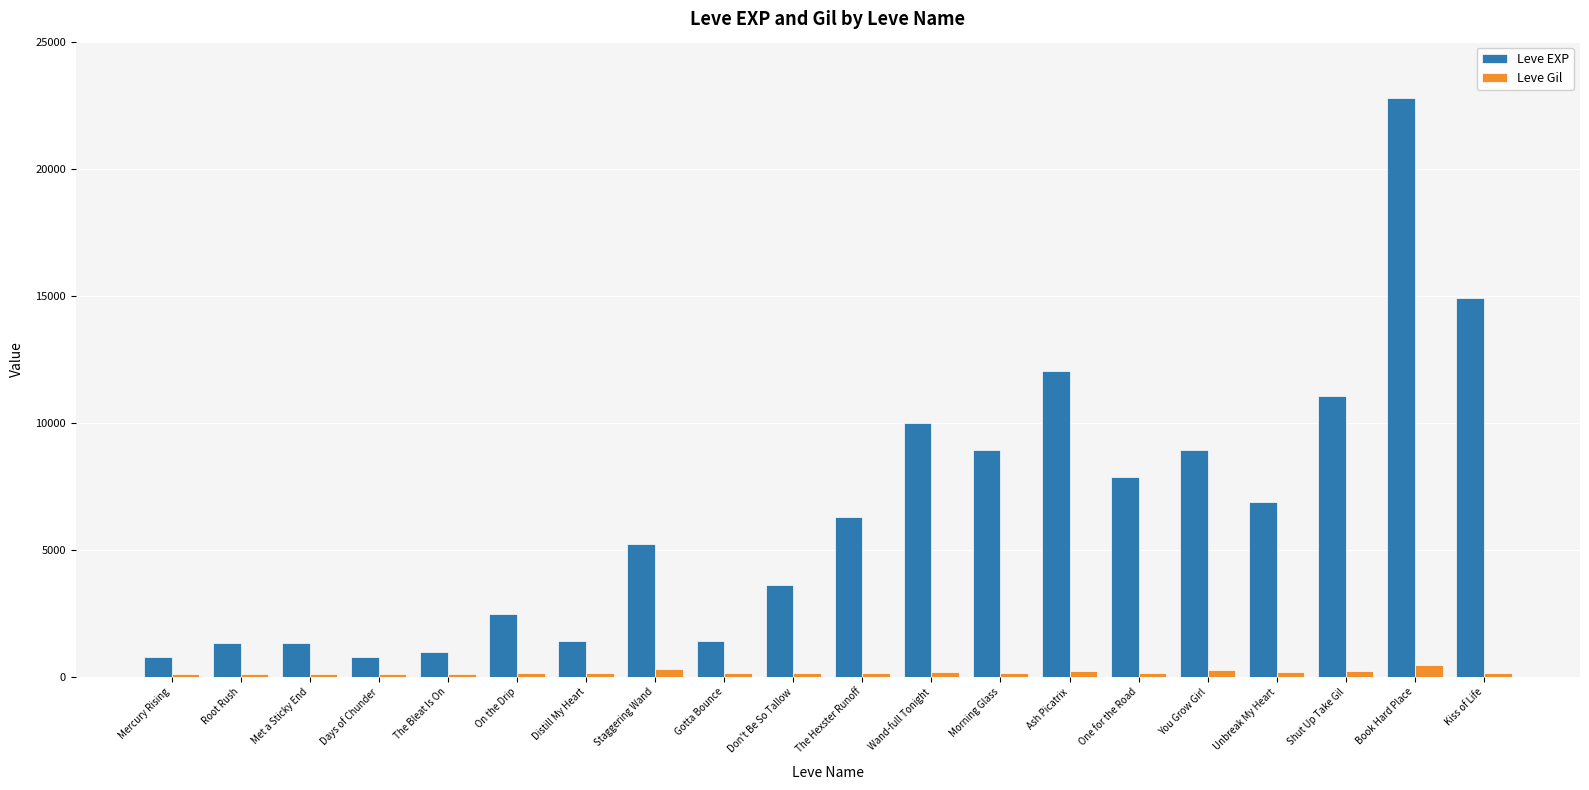

The value of Leve Gil at Ash Picatrix is 230. True or false?

True